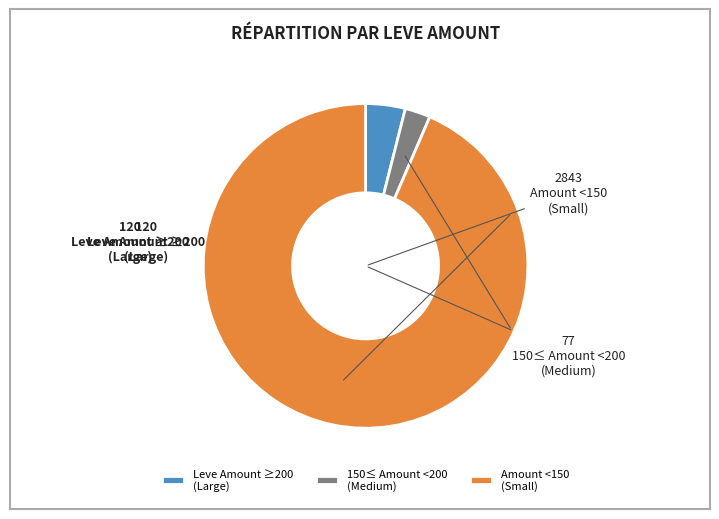

What is the majority slice?

Amount <150 (Small)